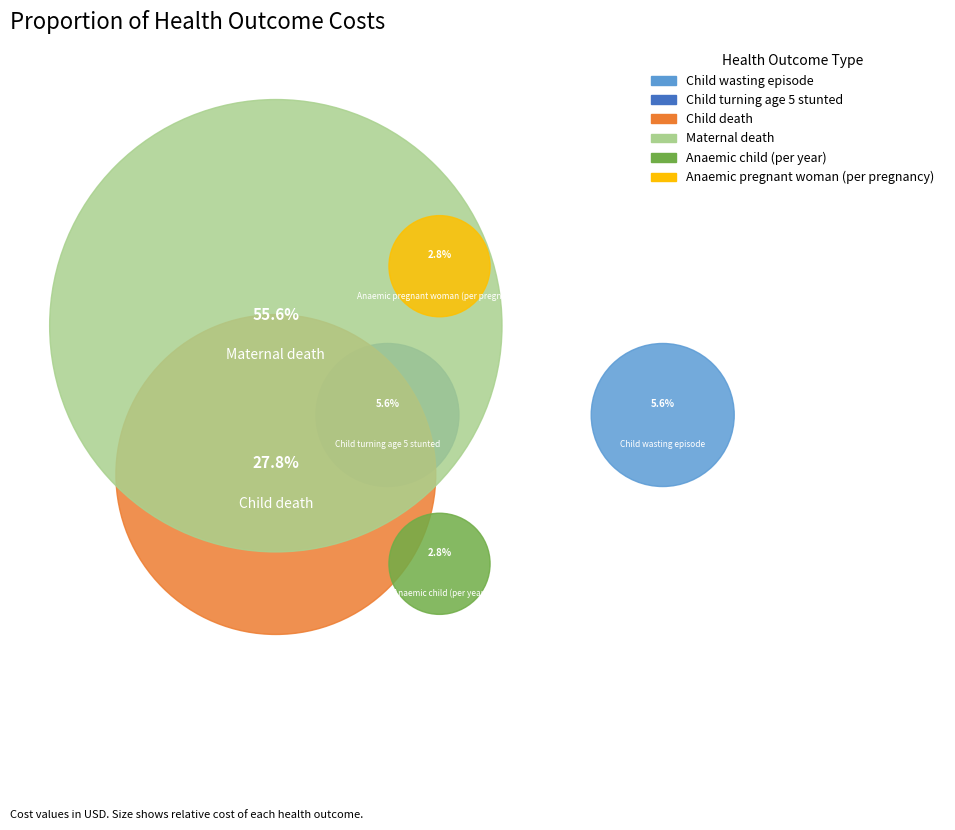

True or false: Child death accounts for 28% of the total.

True